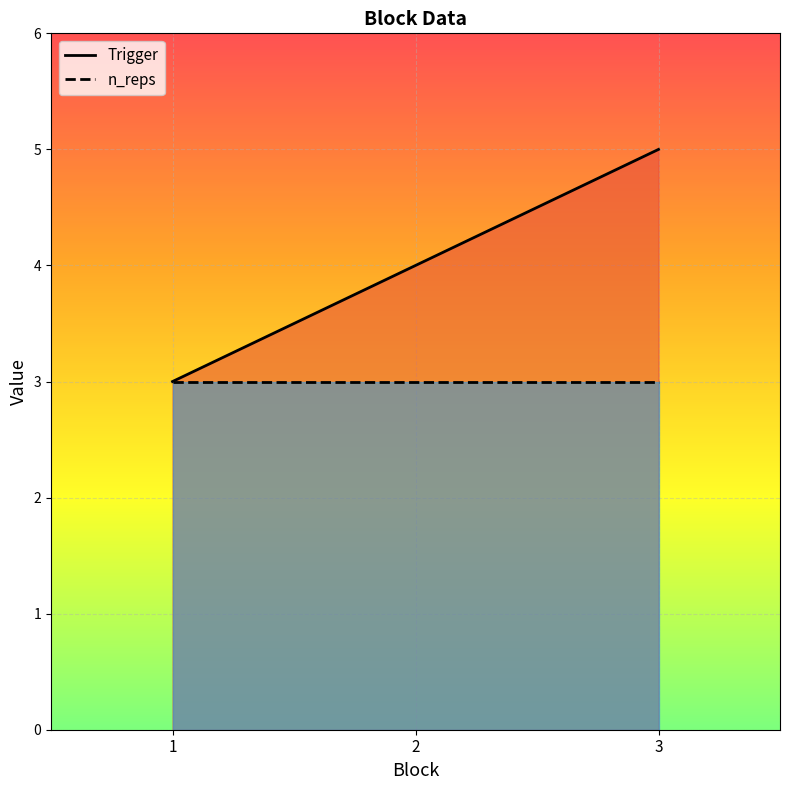

How many distinct data groups are displayed?

2